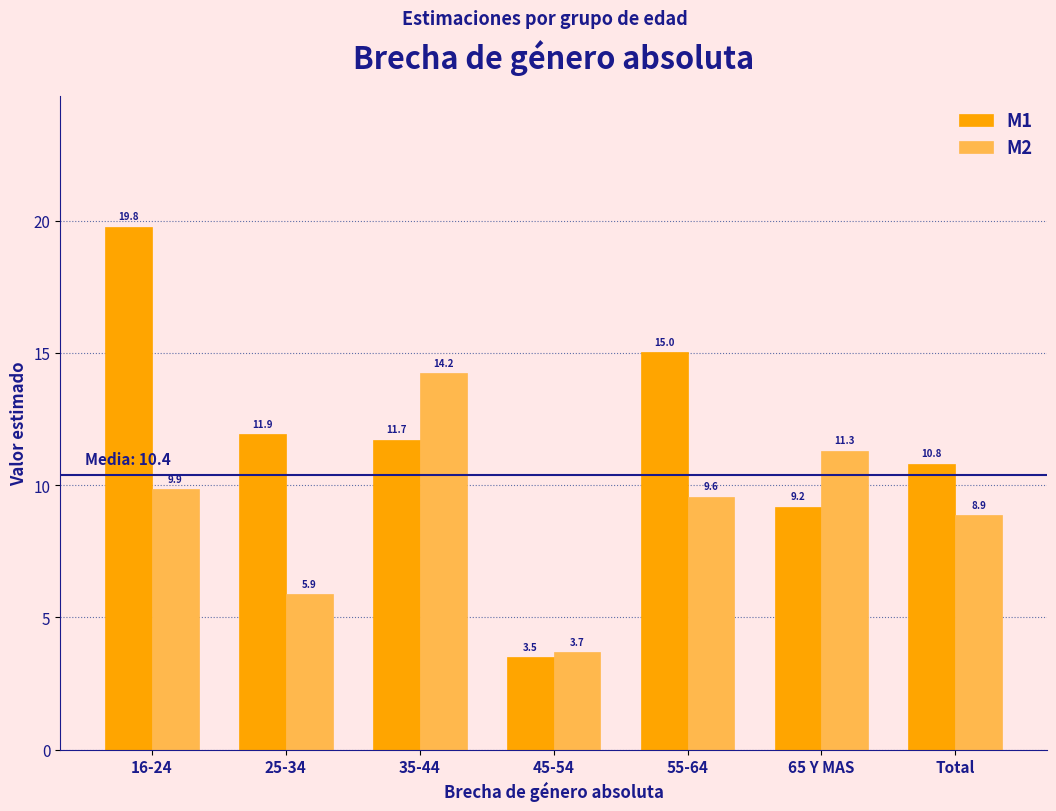

Reading left to right, what are all the values shown in this chart?

M1: 19.8	11.9	11.7	3.5	15.0	9.2	10.8
M2: 9.9	5.9	14.2	3.7	9.6	11.3	8.9